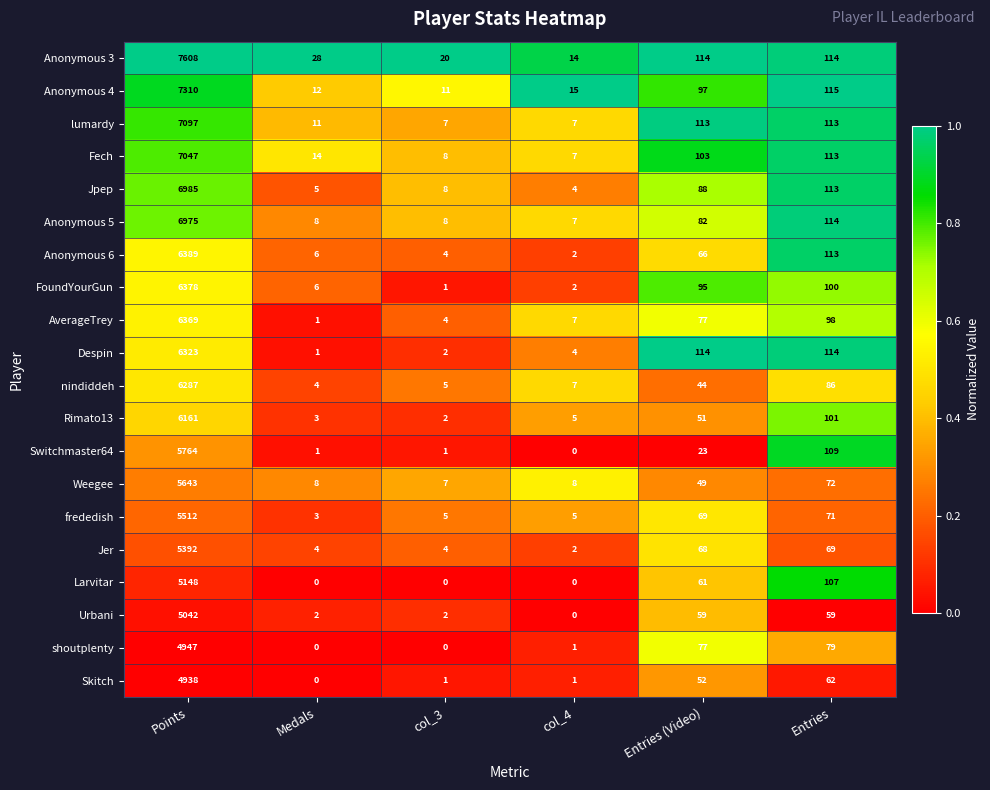

What is the sum of all Switchmaster64 values?

5898